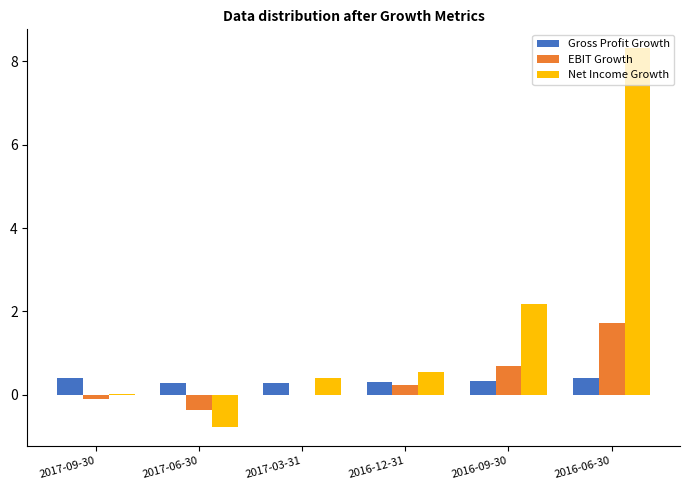

At which label does EBIT Growth reach its peak?

2016-06-30